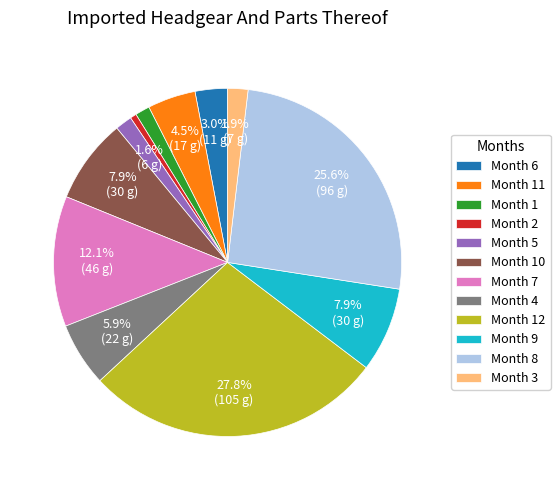

Which has a higher value, Month 9 or Month 4?

Month 9